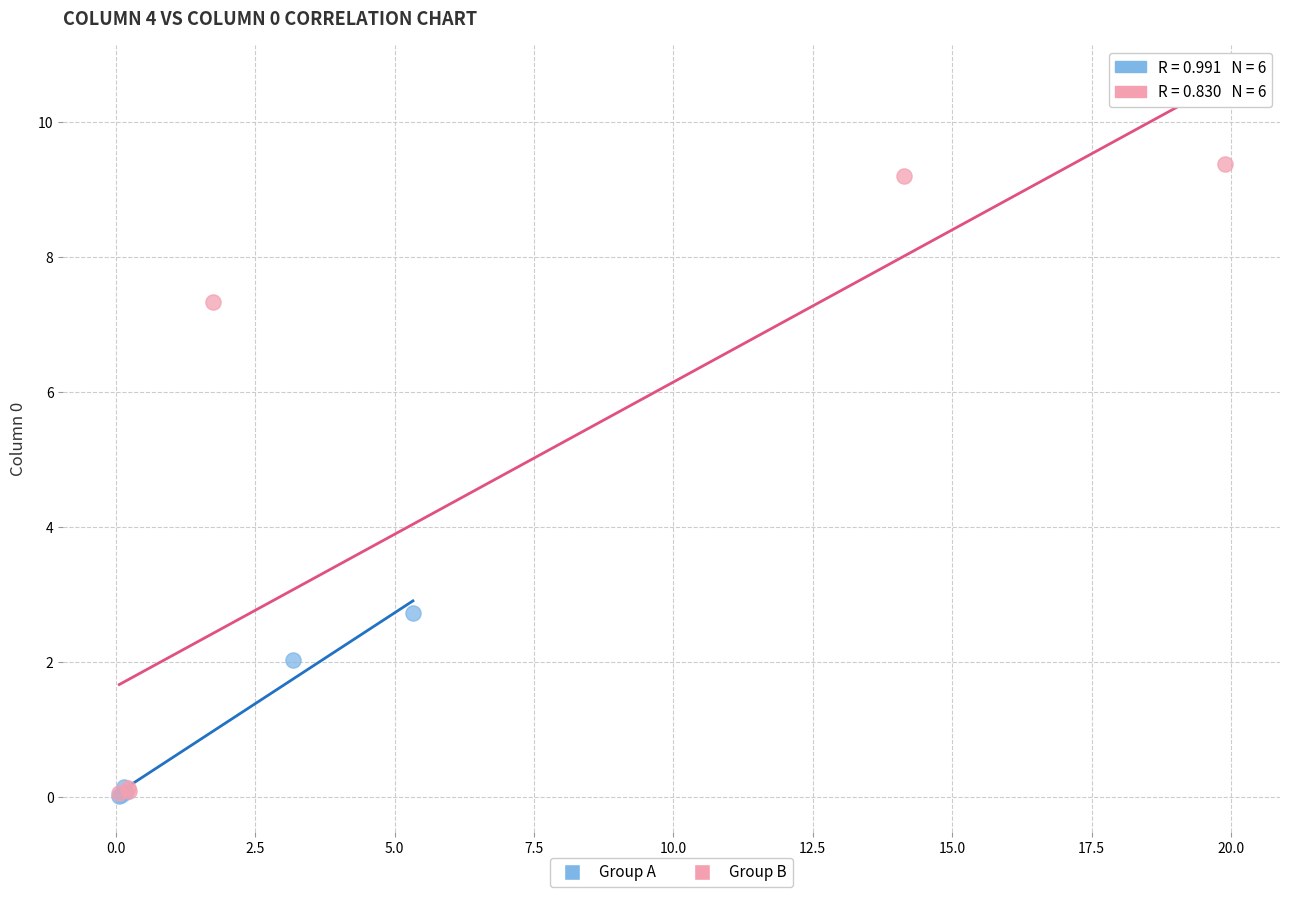

Which series has the widest spread of Y values?

Group B